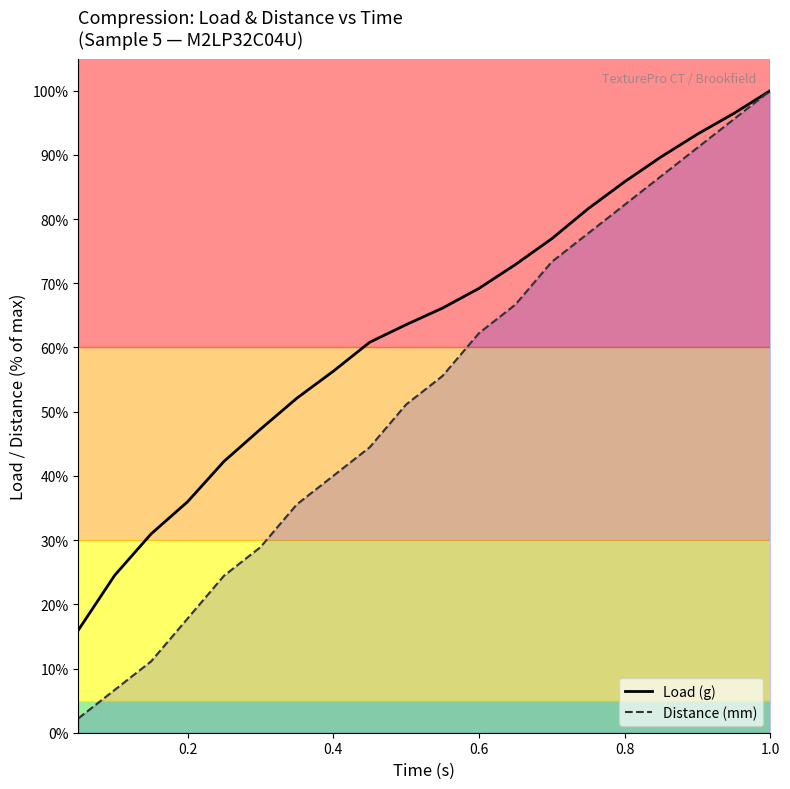

What is the minimum value for Load (g)?

16.0